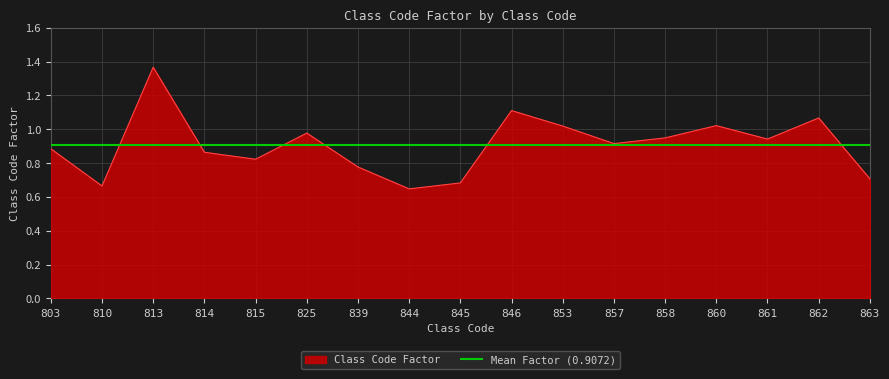

Rank the categories by value from lowest to highest.

844, 810, 845, 863, 839, 815, 814, 803, 857, 861, 858, 825, 853, 860, 862, 846, 813